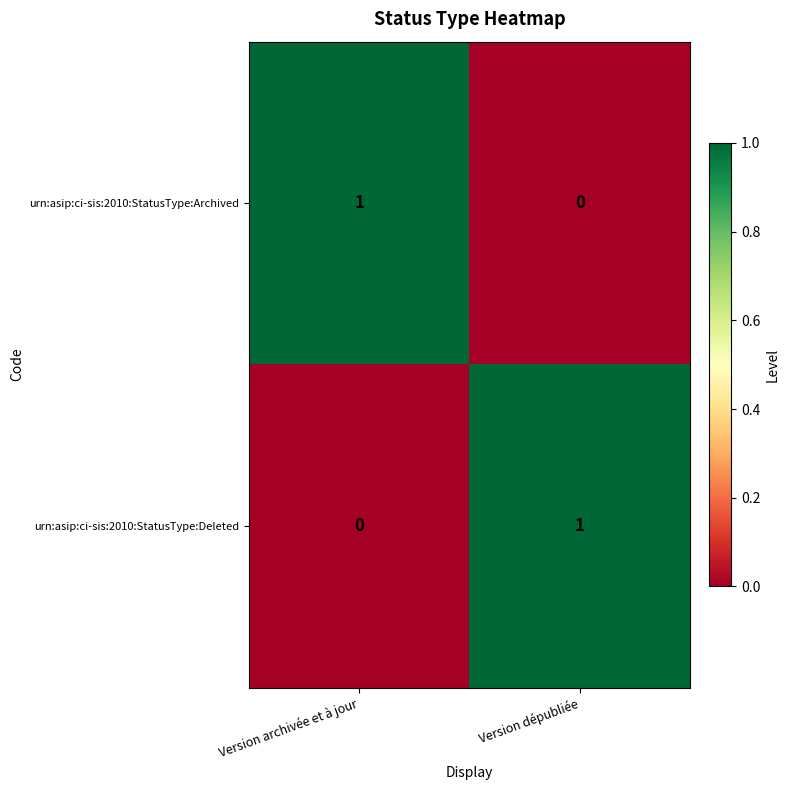

The value of urn:asip:ci-sis:2010:StatusType:Deleted at Version archivée et à jour is -1. True or false?

False